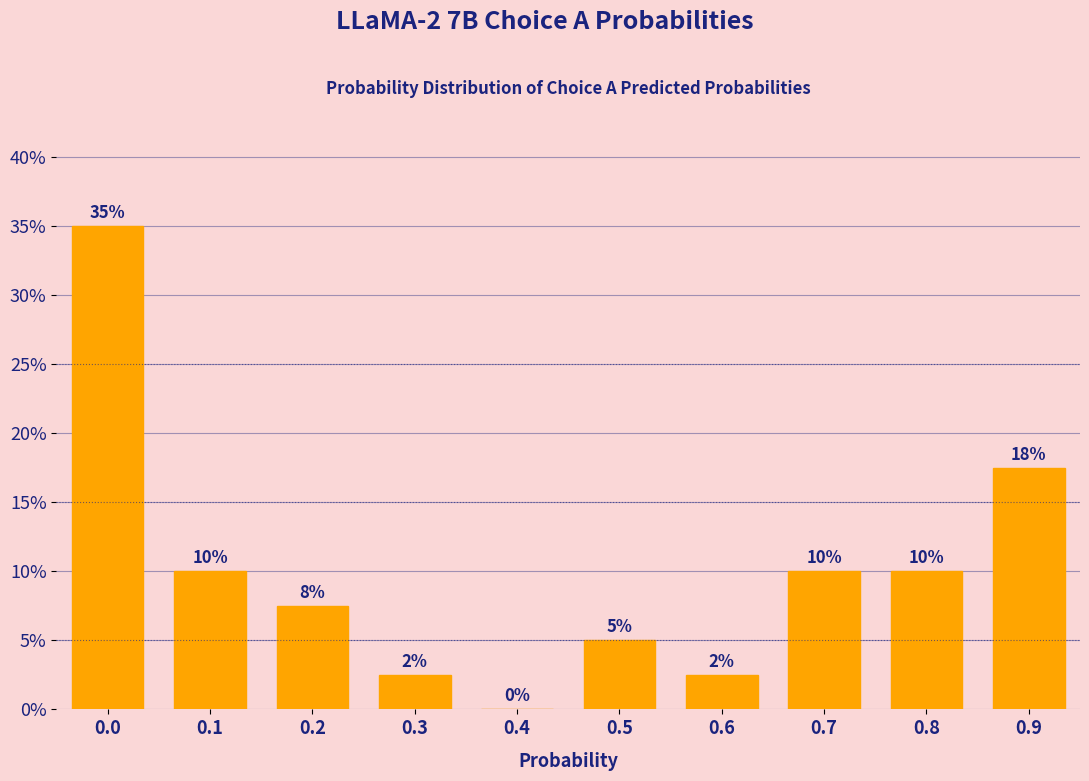

What is the greatest value displayed?

35.0